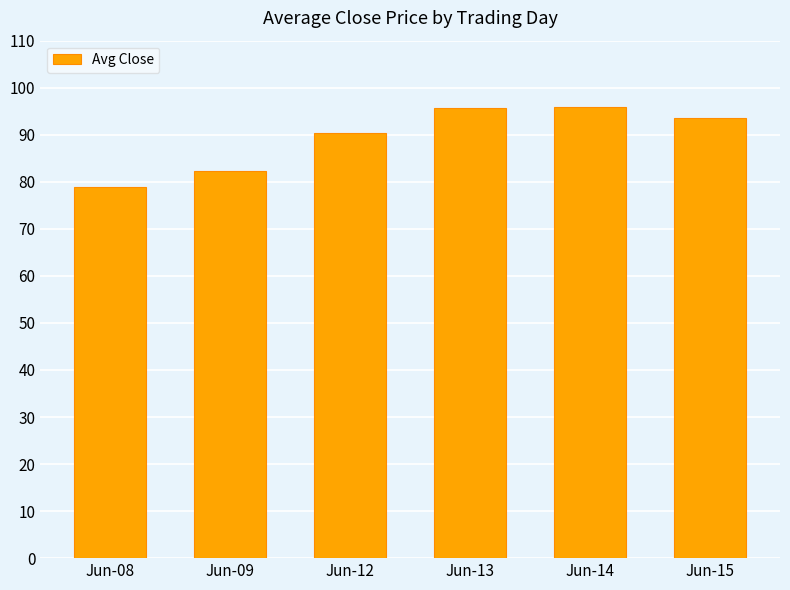

At which label is the value closest to 87?

Jun-12